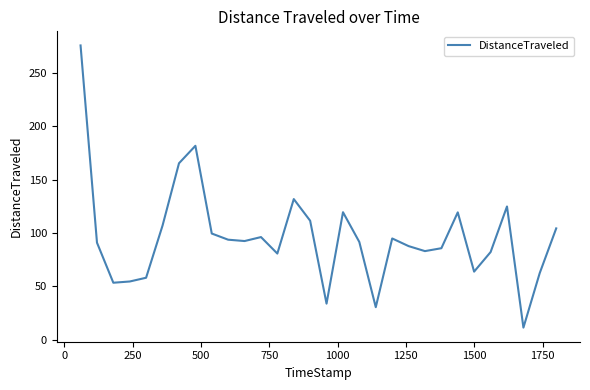

What is the difference between the second highest and second lowest values?

151.2